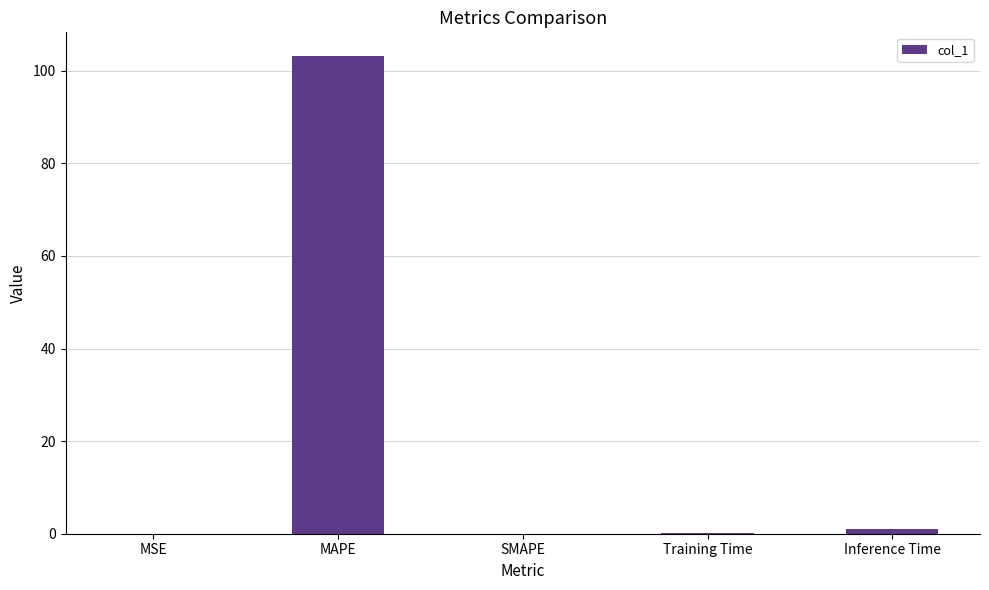

Which has a higher value, MAPE or Training Time?

MAPE